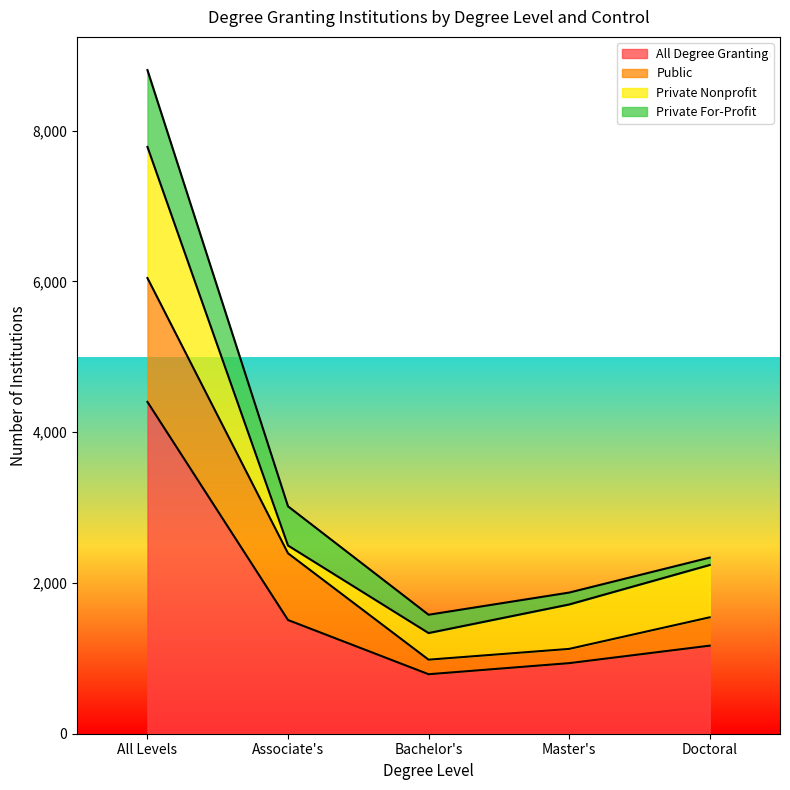

What is the minimum value for Private For-Profit?

98